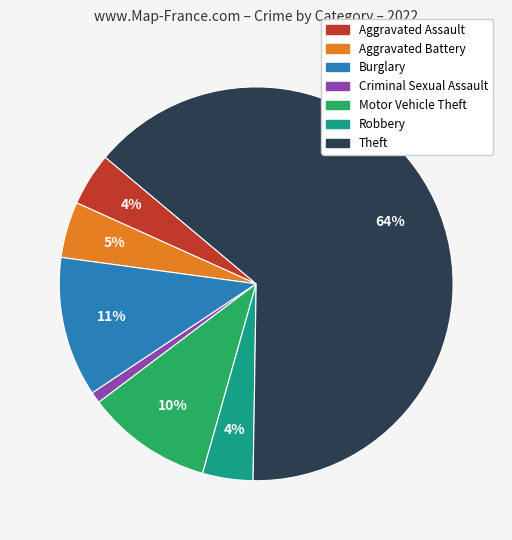

Is there any slice that represents more than half of the pie?

Yes